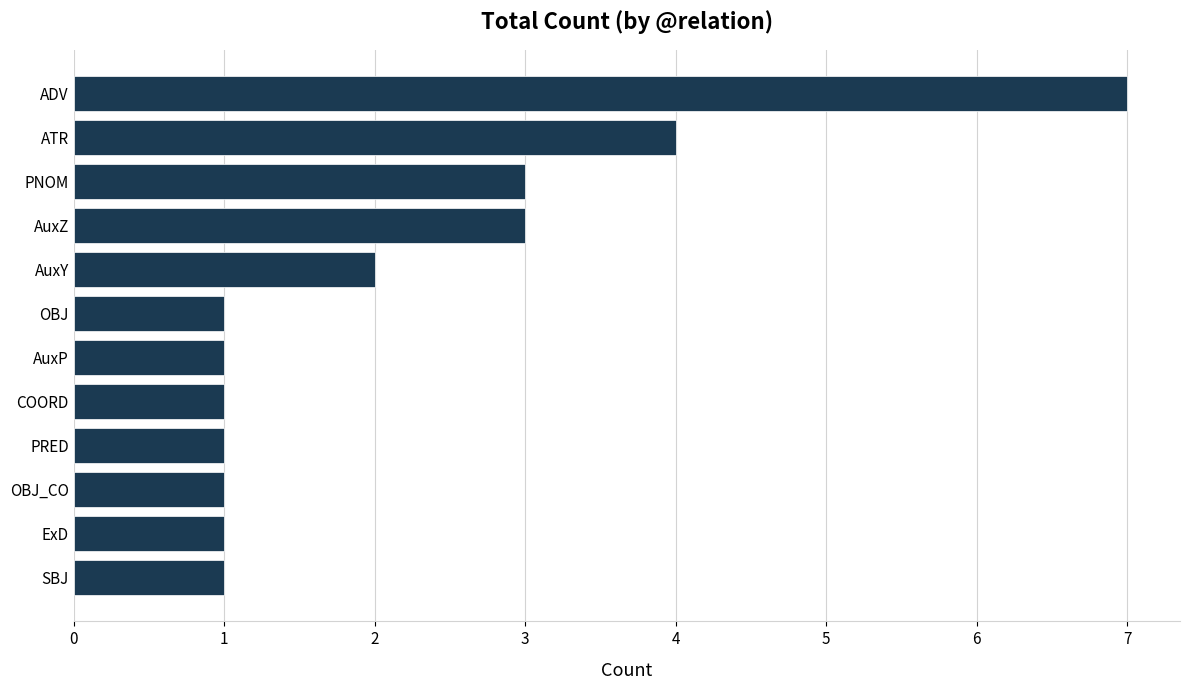

Approximately how many times larger is the value at OBJ compared to AuxY?

0.5